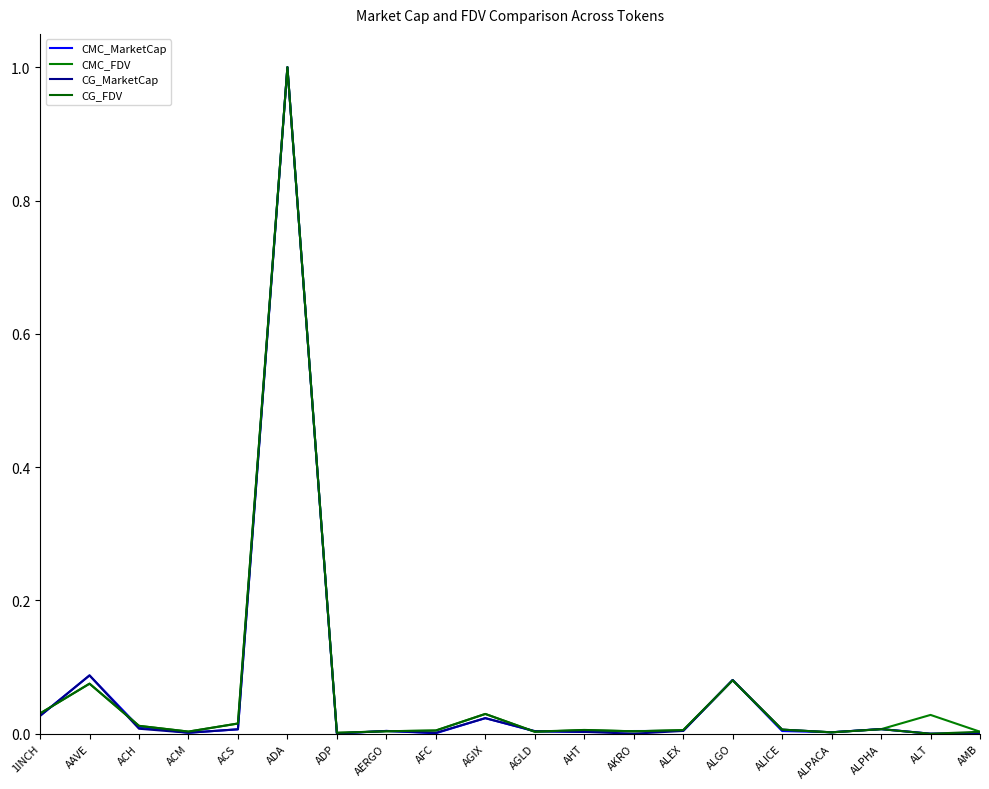

Is this an area chart (filled region under the line)?

No